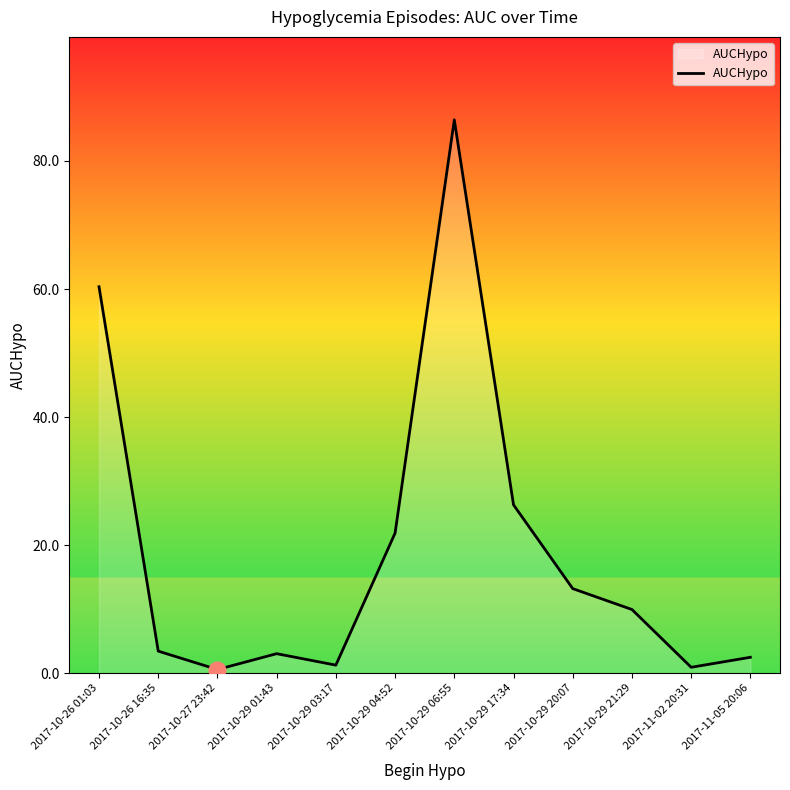

What is the change in value from 2017-10-29 17:34 to 2017-10-29 20:07?

-13.1